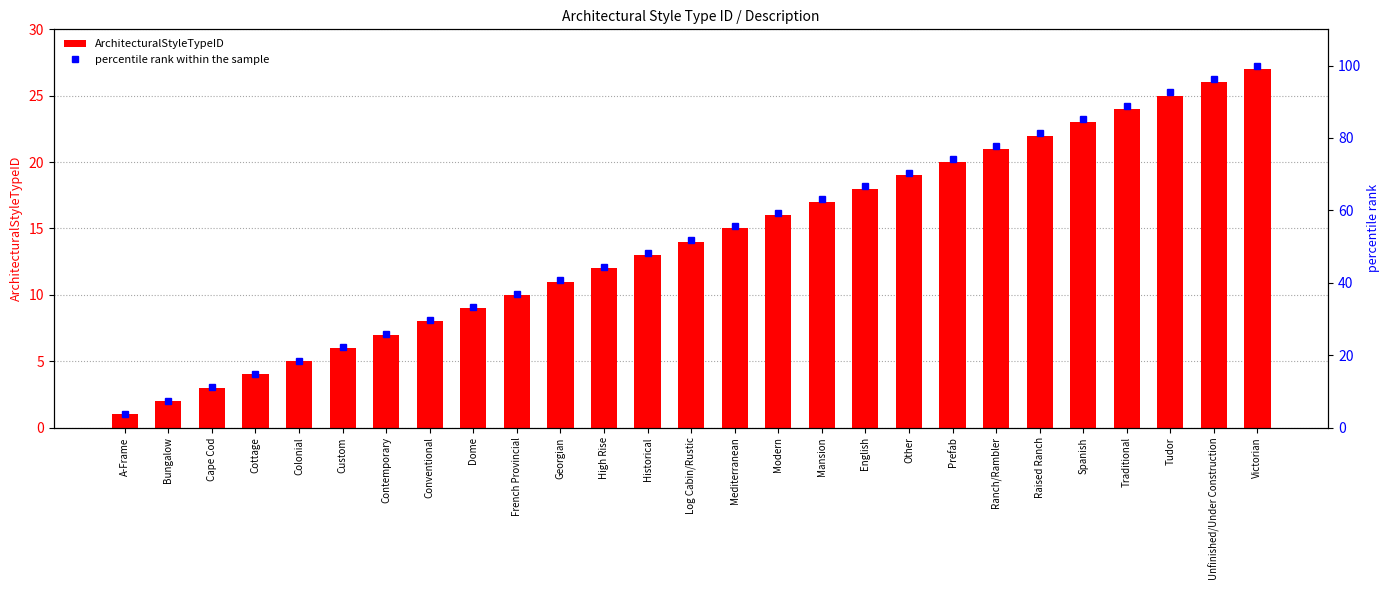

At Mediterranean, list the series in order from largest to smallest.

percentile rank within the sample, ArchitecturalStyleTypeID